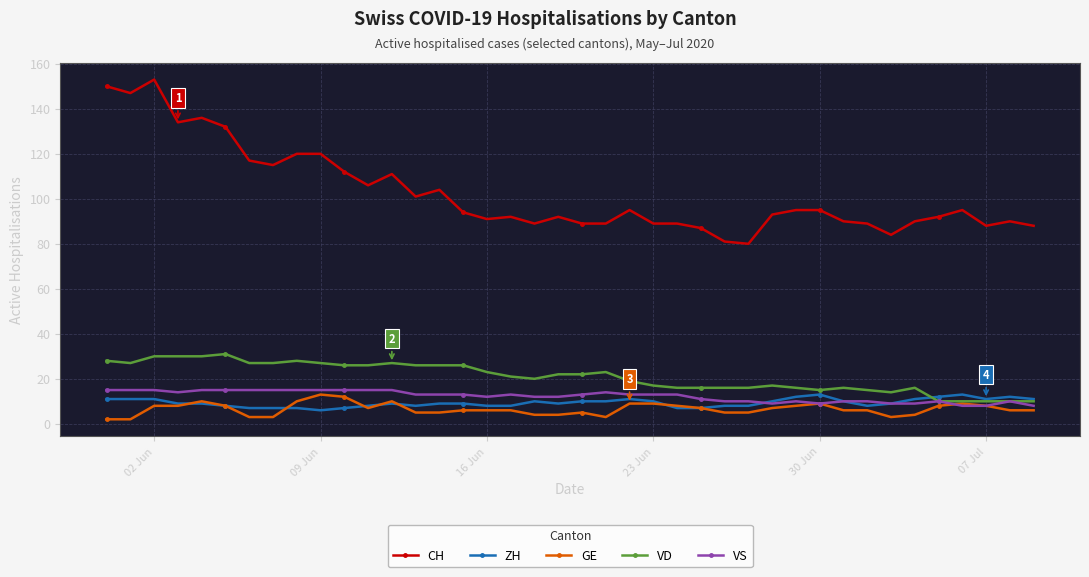

True or false: VD has more than 0 points higher than both neighbors.

True